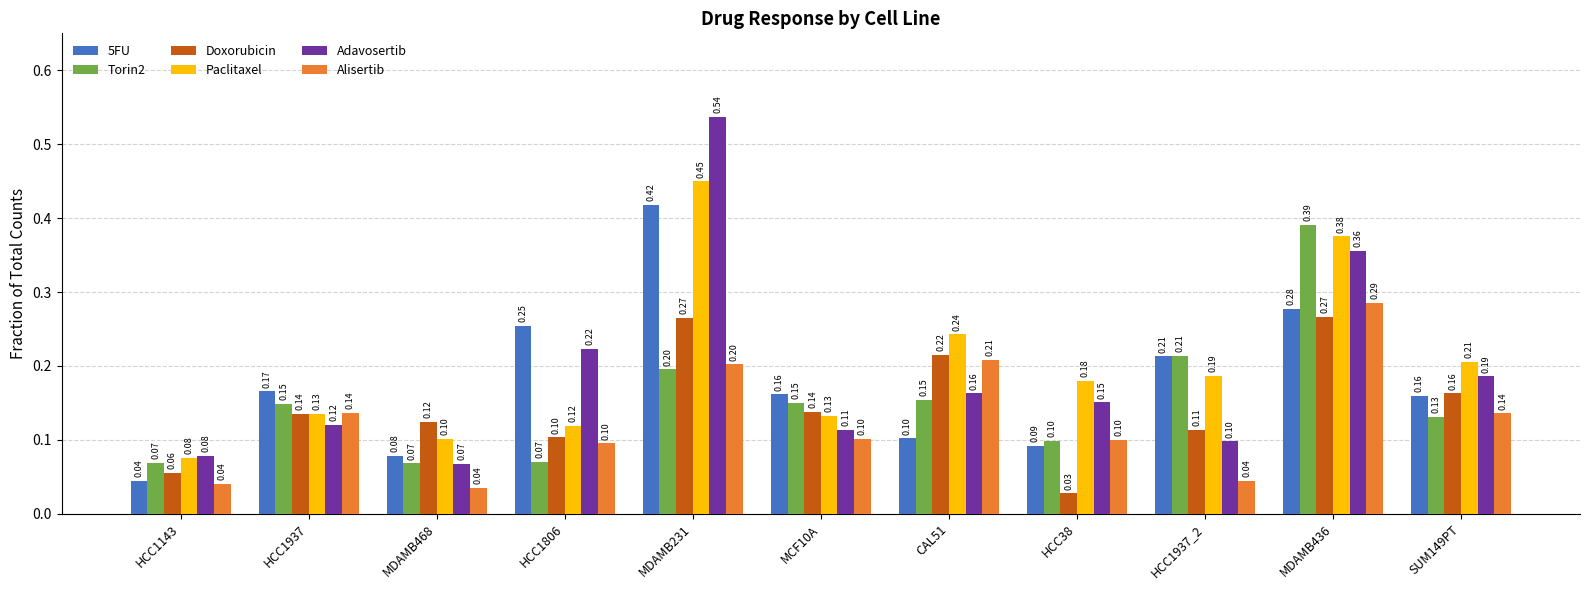

What is the difference between the highest and lowest values at MDAMB436?

0.1